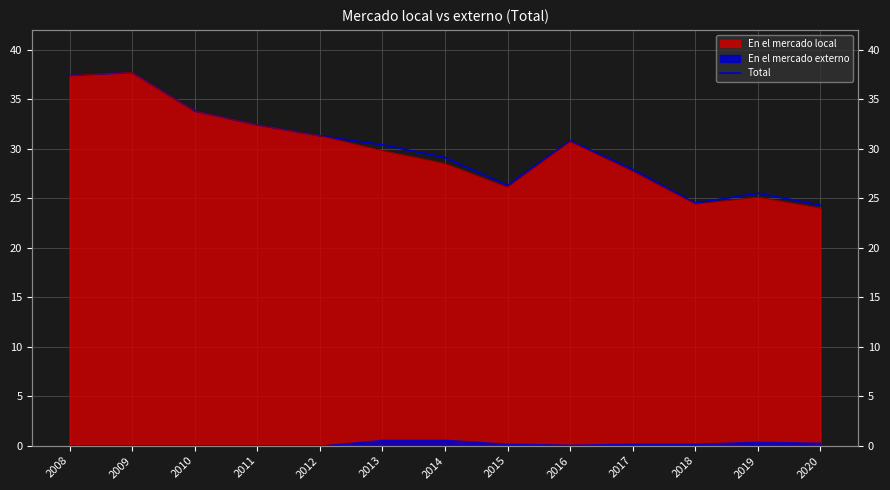

Approximately how many times larger is the value at 2020 compared to 2017?

0.9